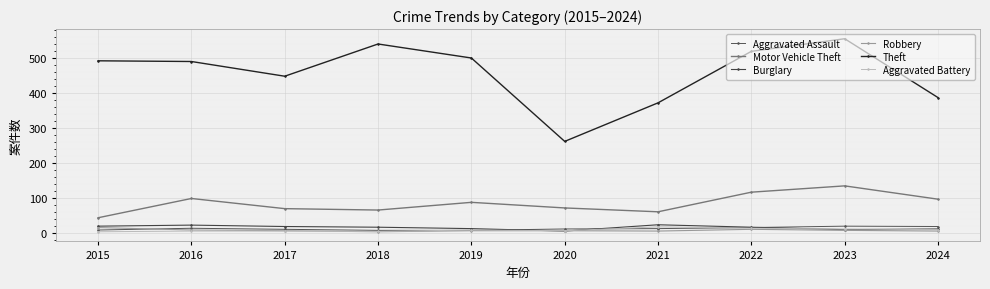

What is the difference between the second highest and second lowest values in the Robbery series?

5